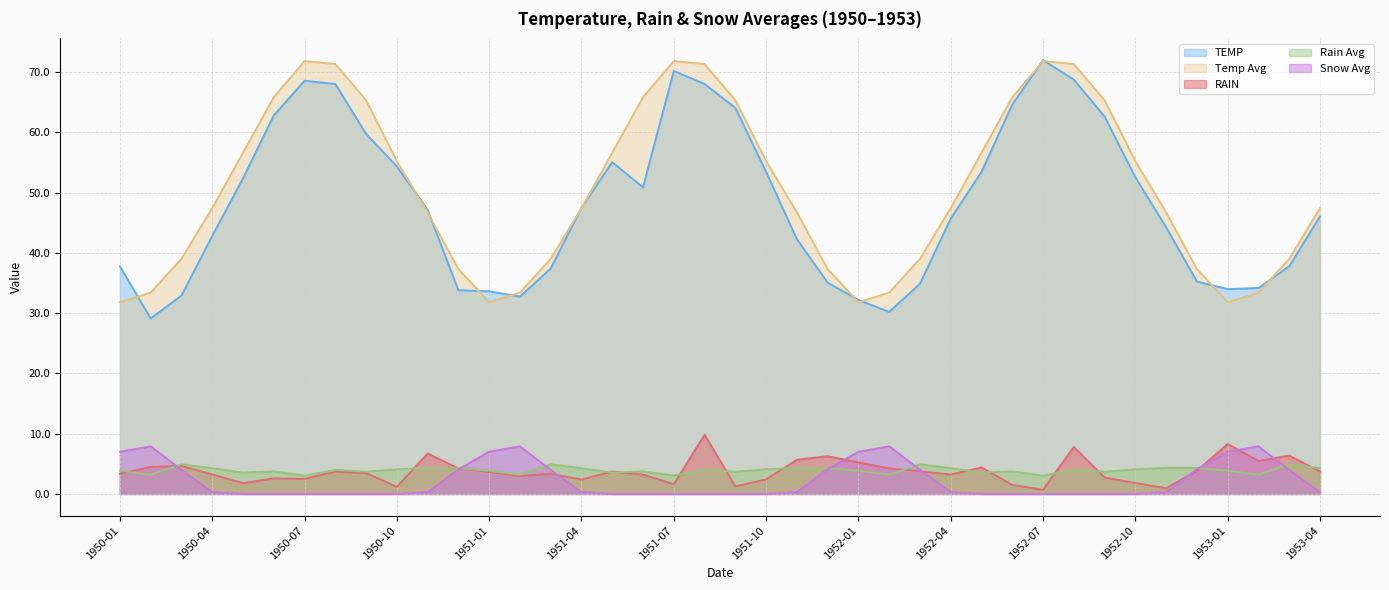

At which category does Rain Avg reach its first local valley?

Rain Avg